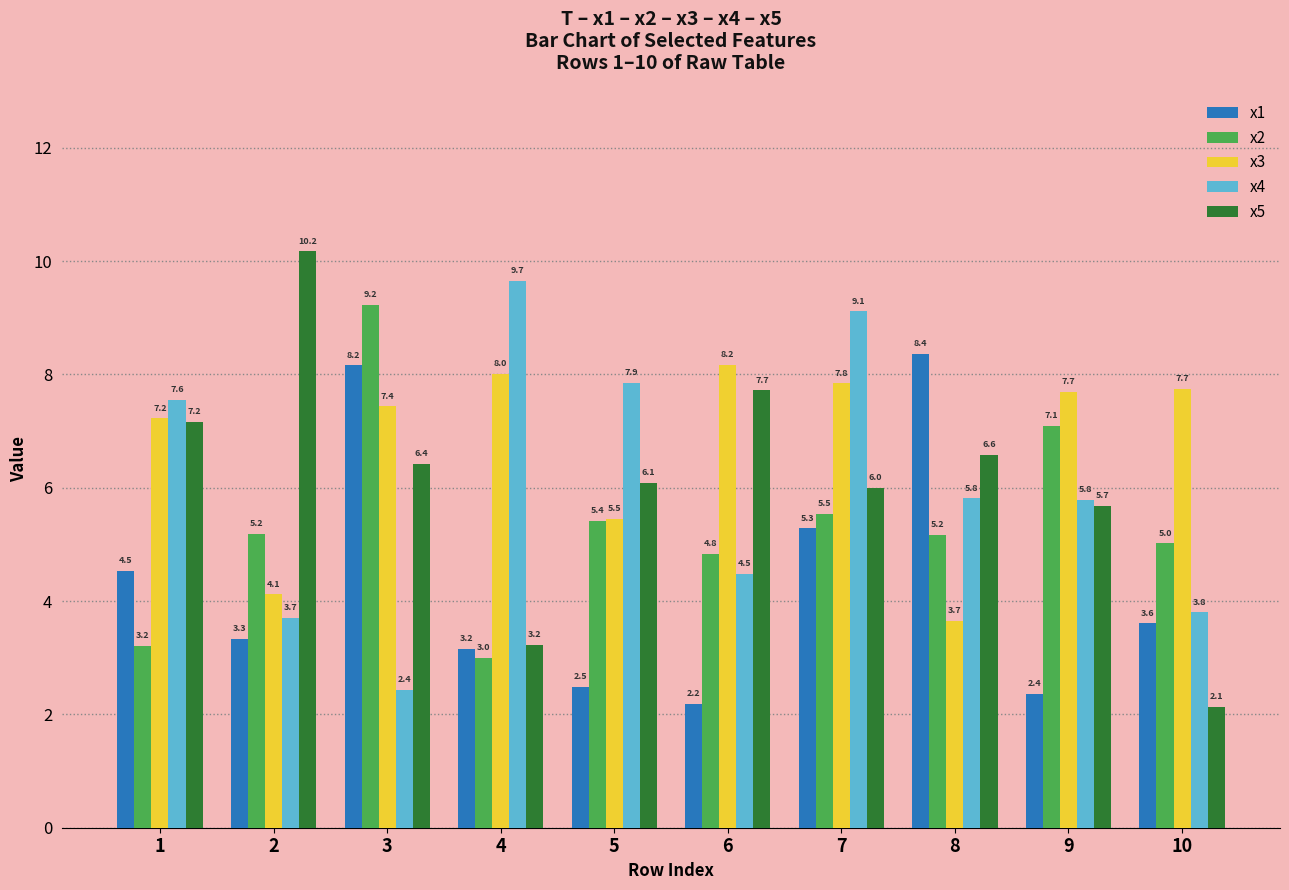

What is the total value across all series at 10?

22.3